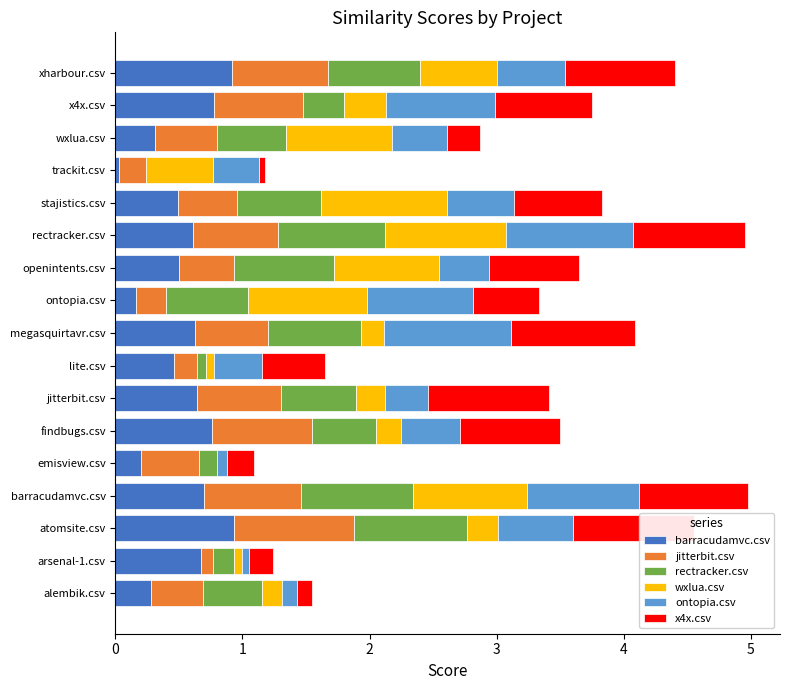

What is the highest value of the barracudamvc.csv series?

0.9